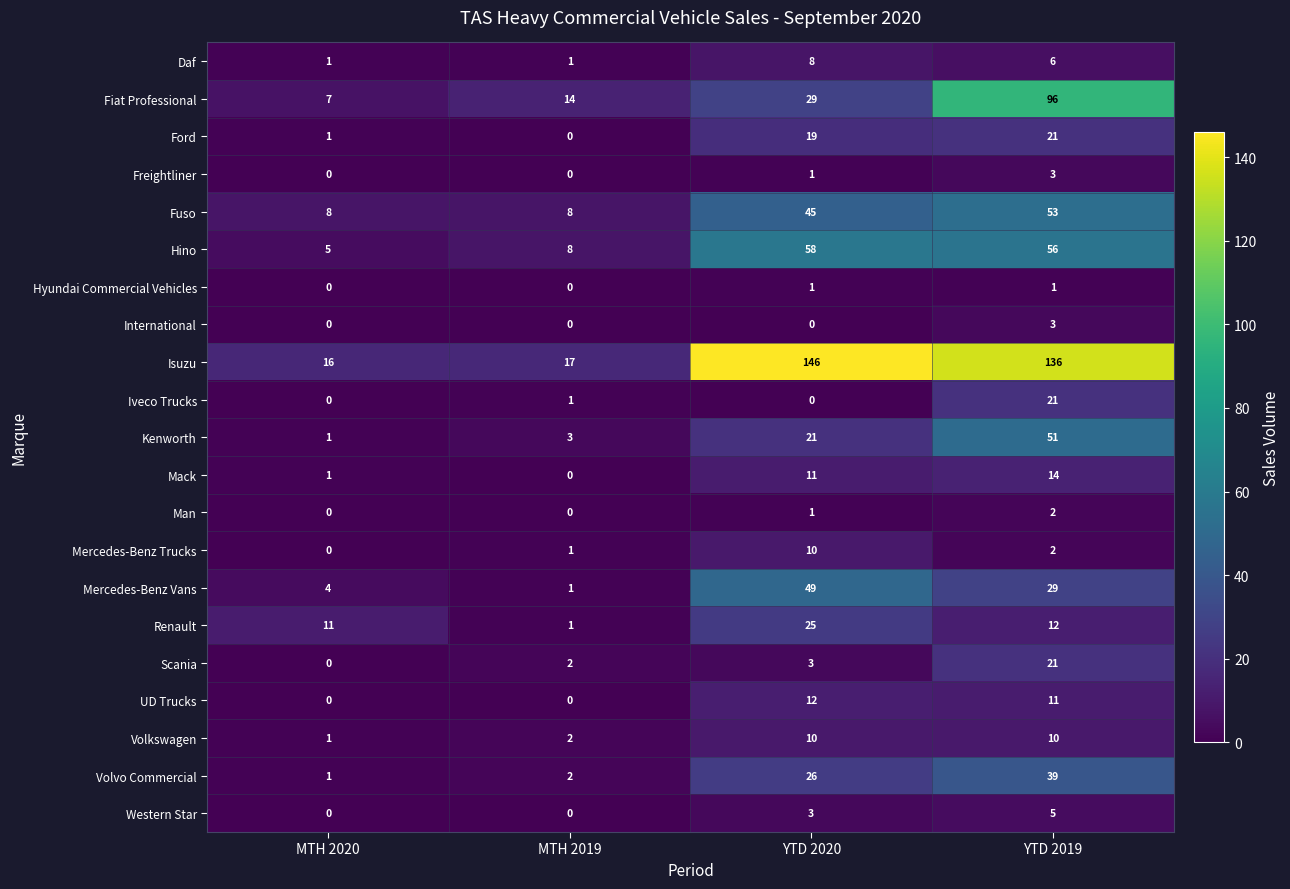

List the labels in order of Mercedes-Benz Vans value, largest first.

YTD 2020, YTD 2019, MTH 2020, MTH 2019